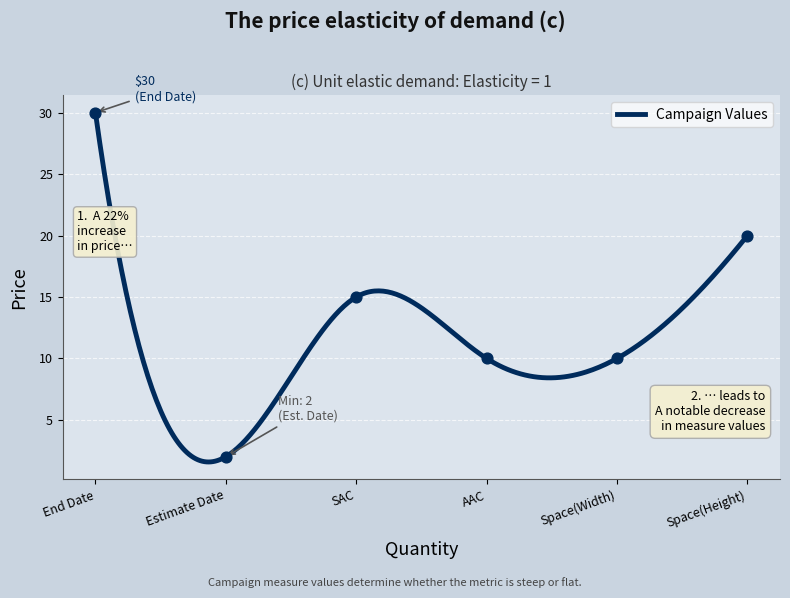

What is the ratio of the value at AAC to the value at Estimate Date?

5.0